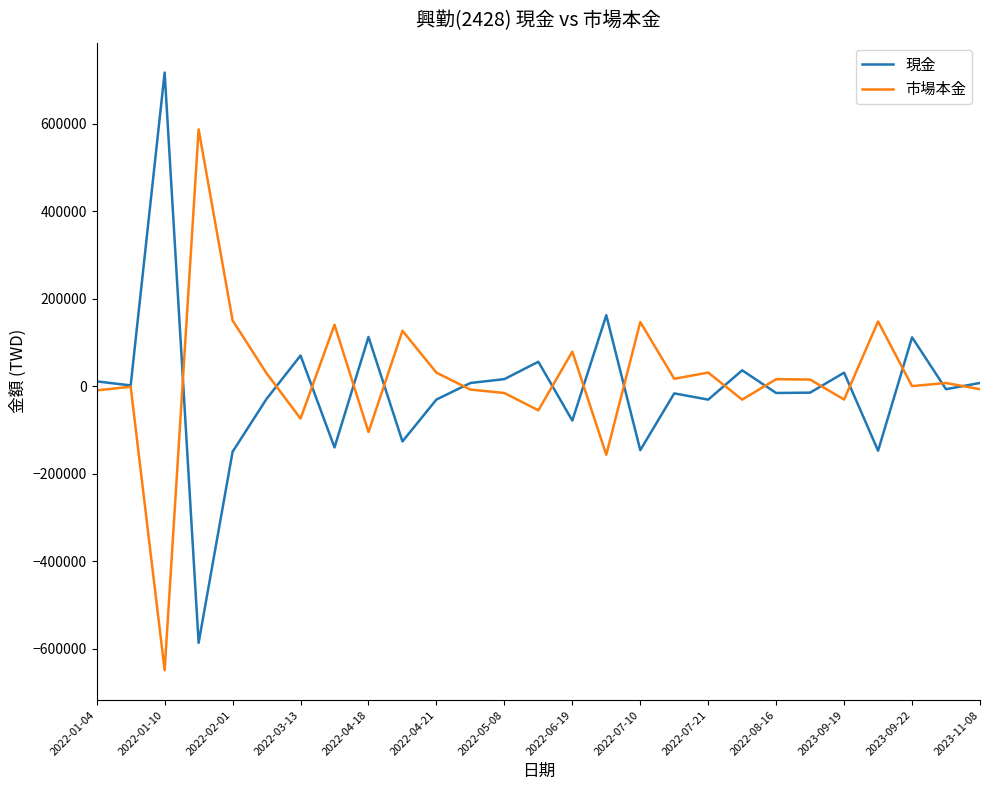

List the series in order of their peak value, highest first.

現金, 市場本金